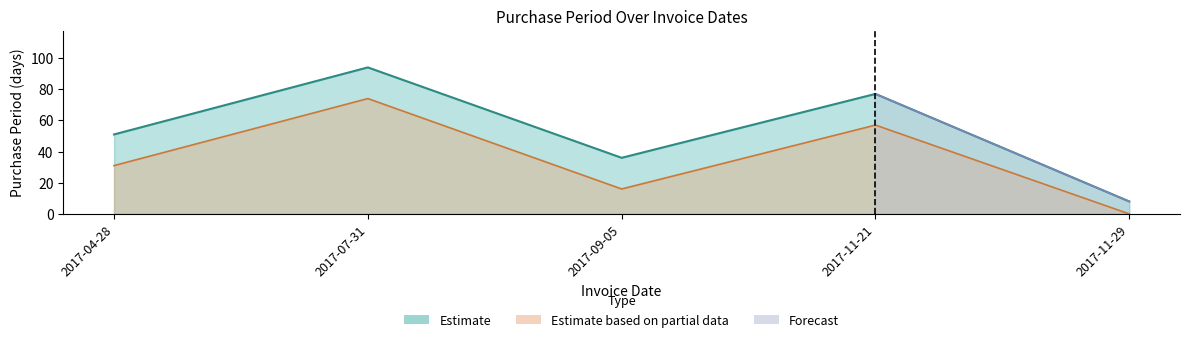

True or false: the data shows 77 at 2017-11-21.

True